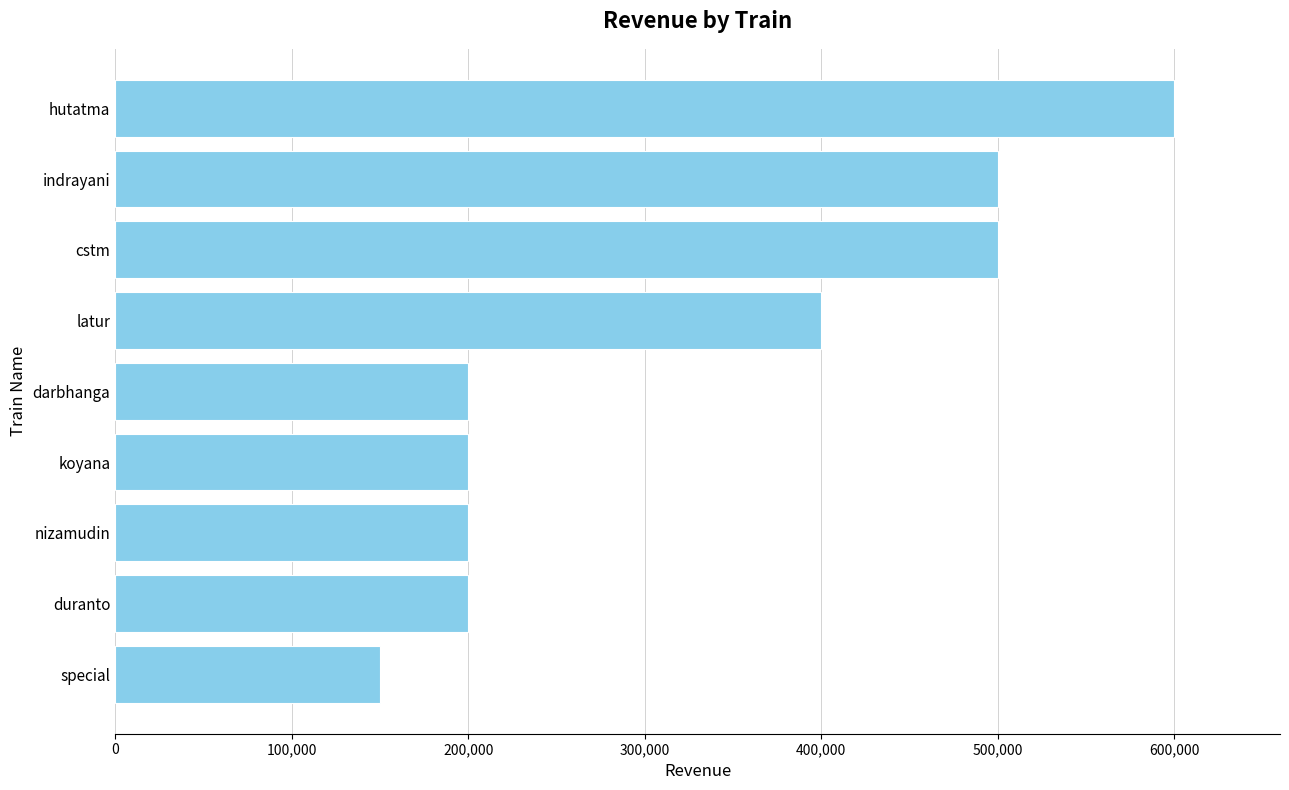

Where is the data nearest to the value 375000?

latur